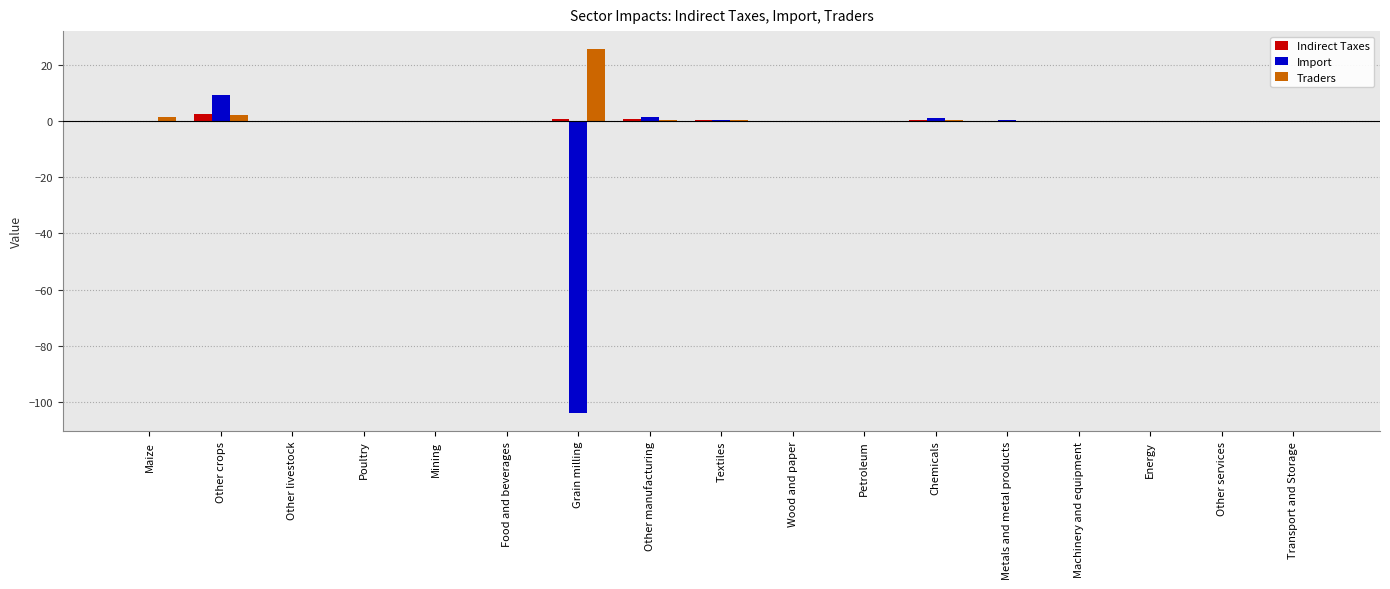

What is the average value of the Import series?

-5.4